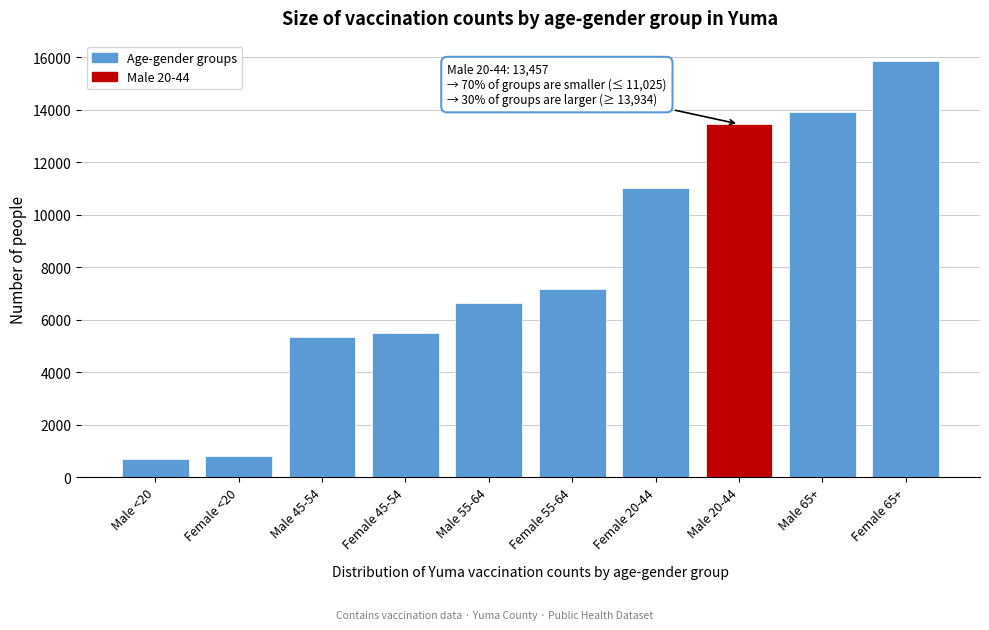

Reading left to right, extract all data points from this chart.

685	820	5340	5499	6630	7185	11025	13457	13934	15844